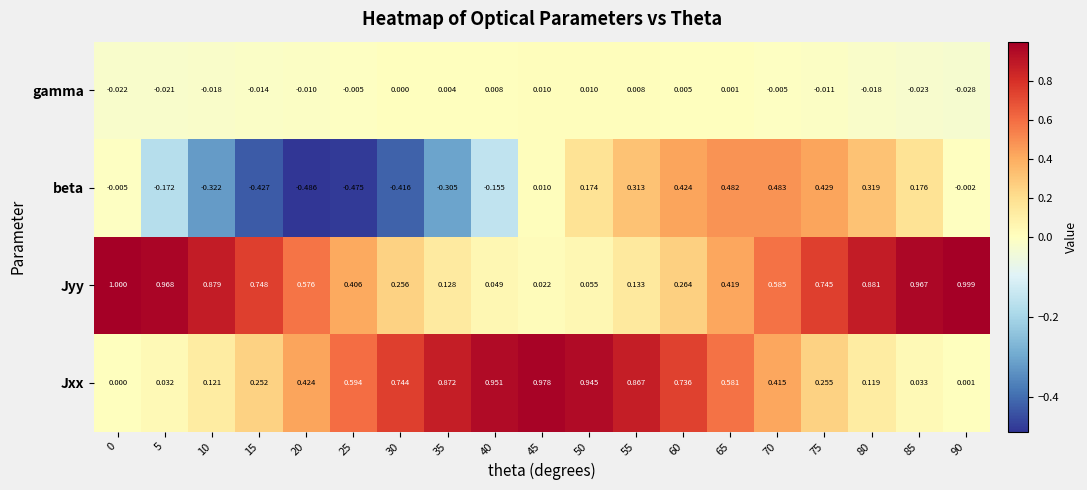

At how many categories does at least one series exceed 0?

19